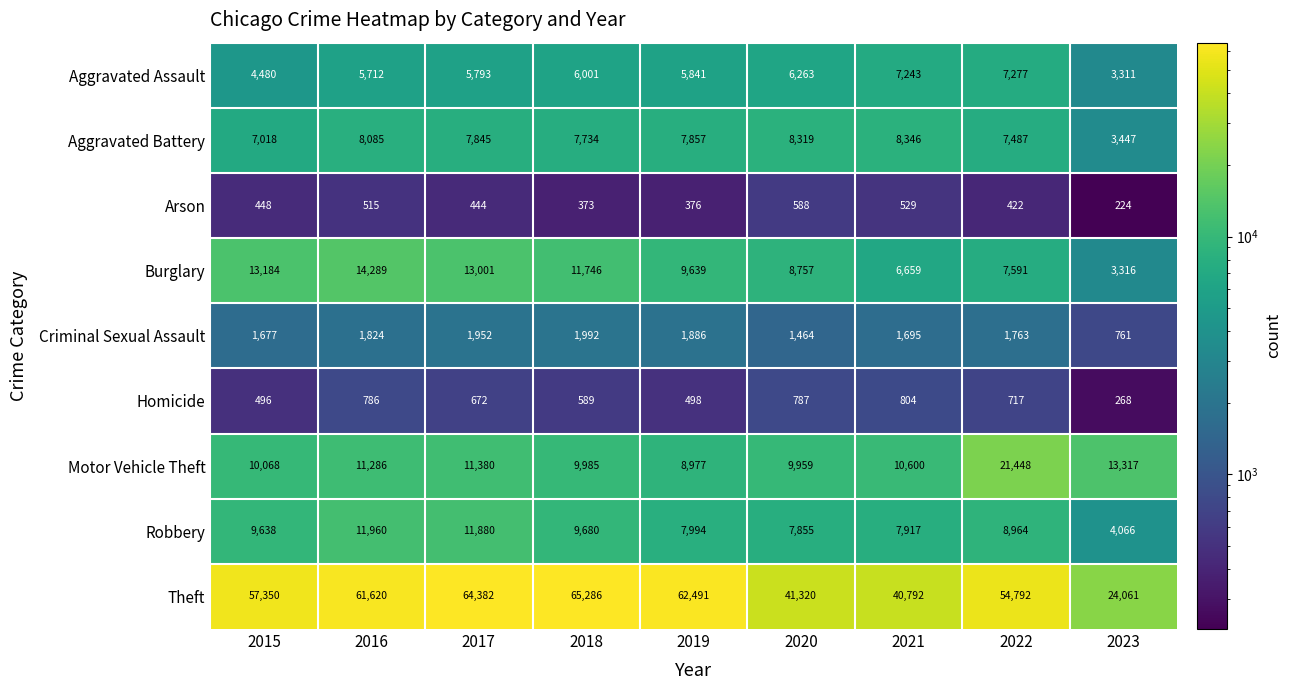

What is the spread (max minus min) of values at 2022?

54370